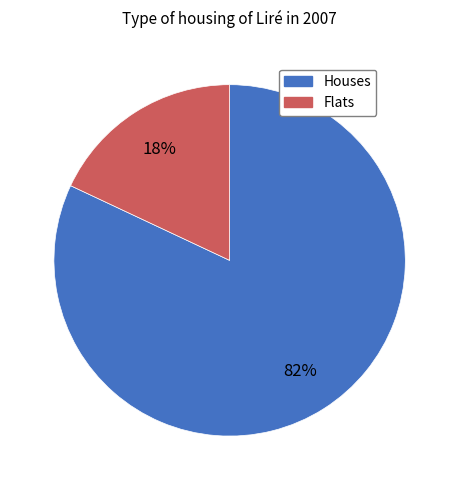

To the nearest percent, what is the difference between the largest and smallest slice percentages?

64%